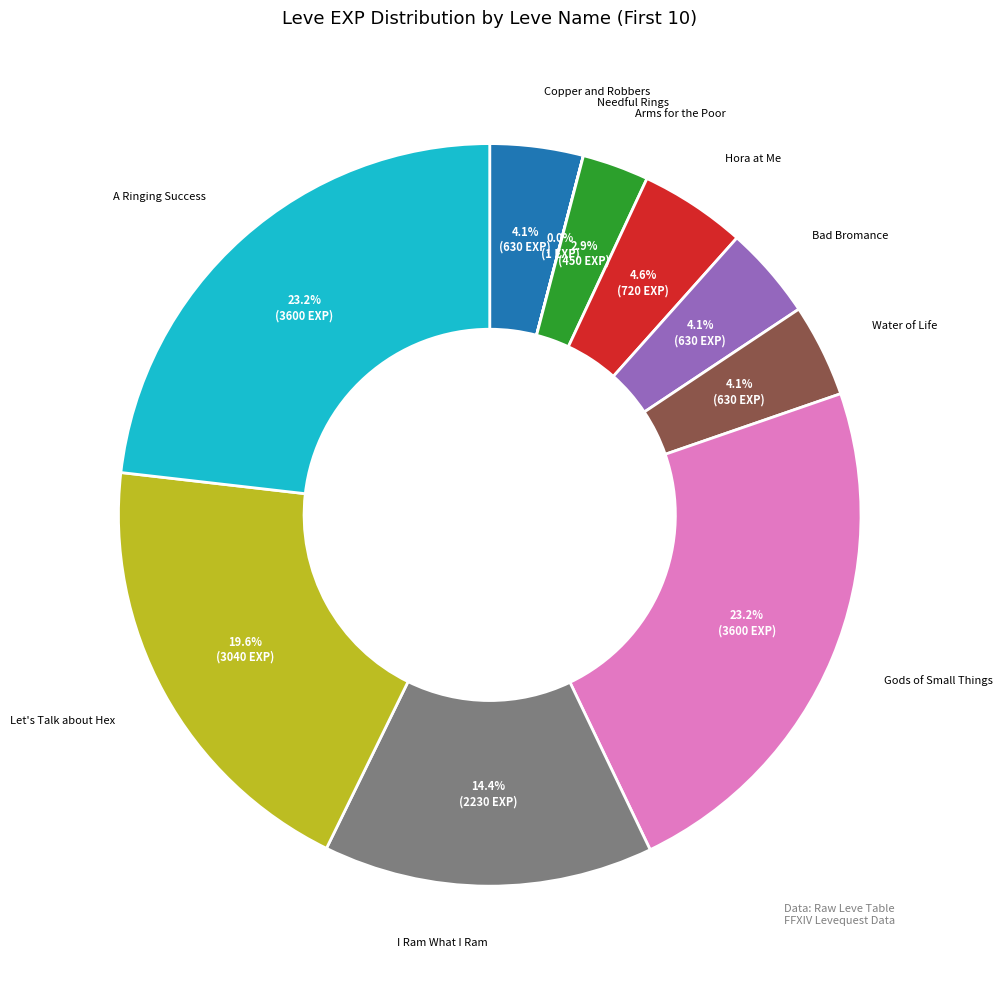

Does any single category account for the majority?

No